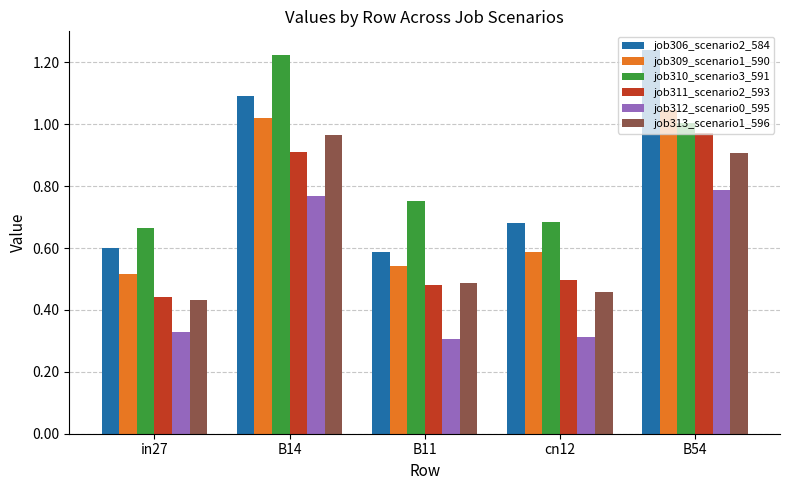

Which series changed the most between in27 and B14?

job310_scenario3_591